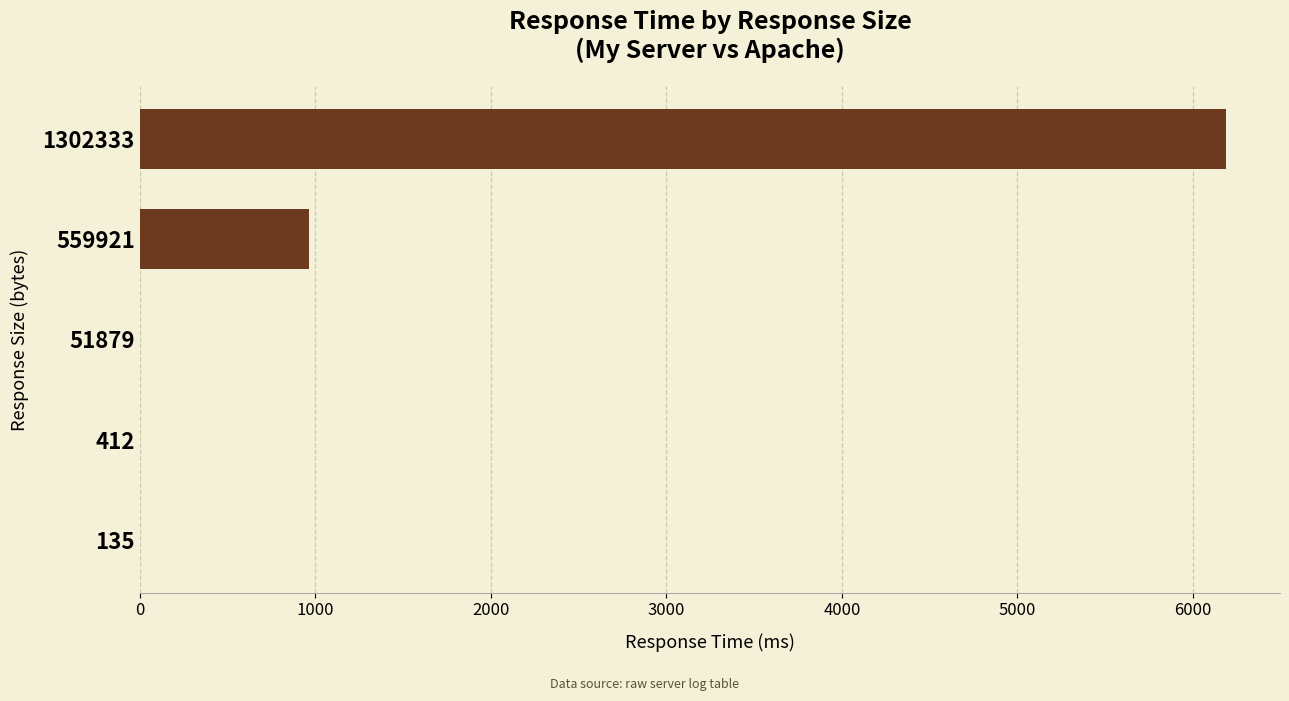

What is the change in value from 559921 to 1302333?

+5224.6